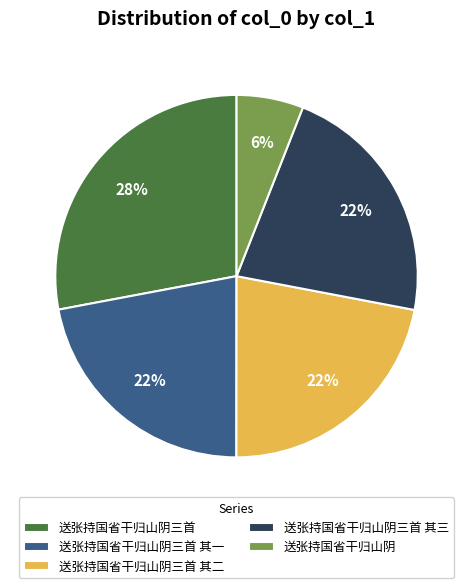

Count the number of slices in the pie.

5